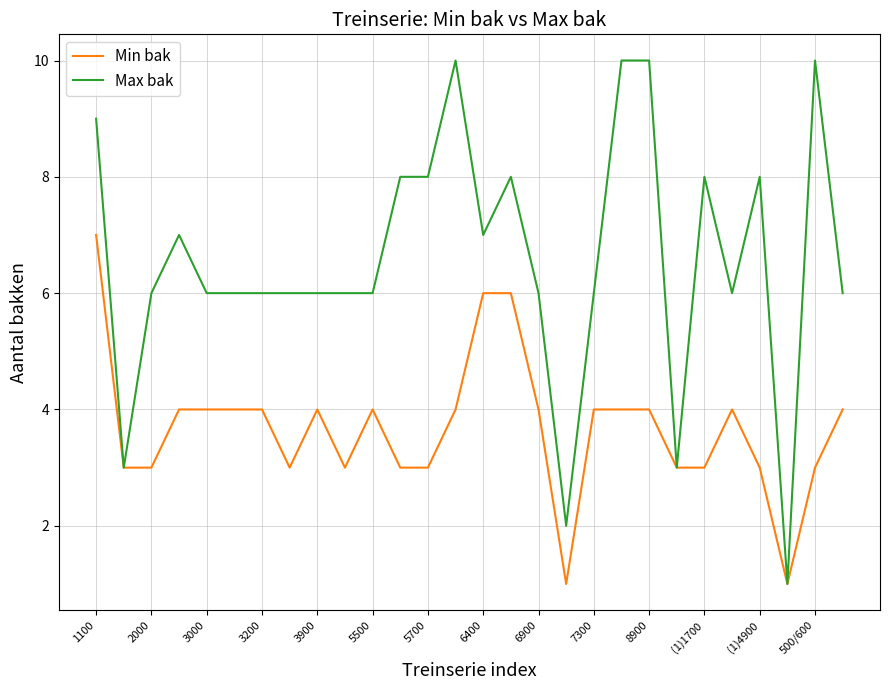

What is the maximum value for Min bak?

7